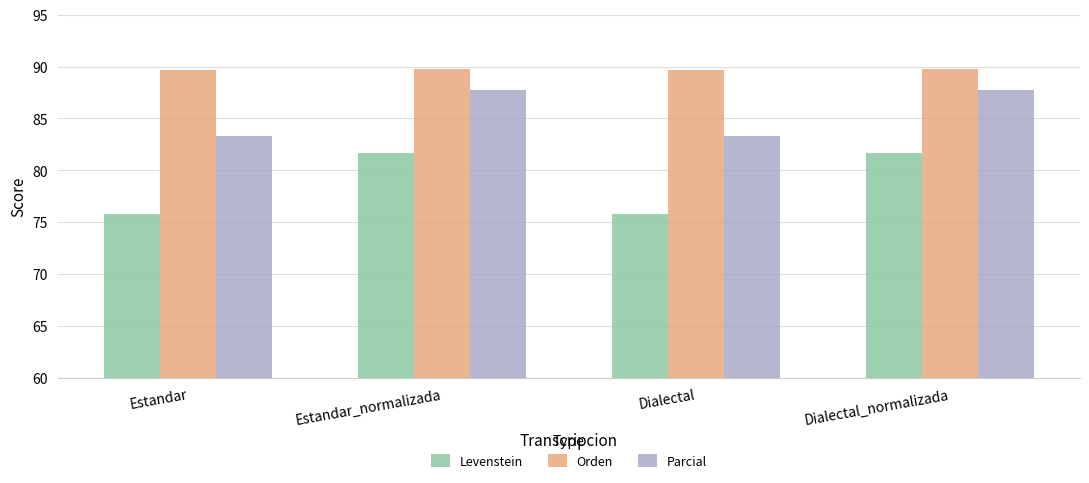

How many bars are there in total?

12